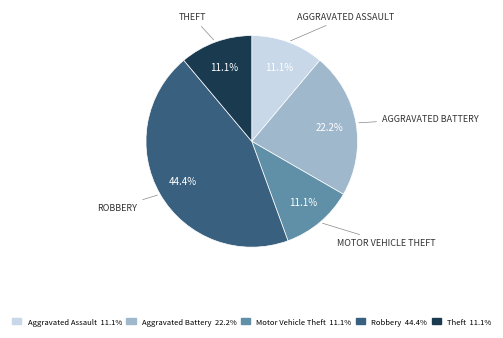

What percentage do Aggravated Assault and Aggravated Battery together represent?

33.3%